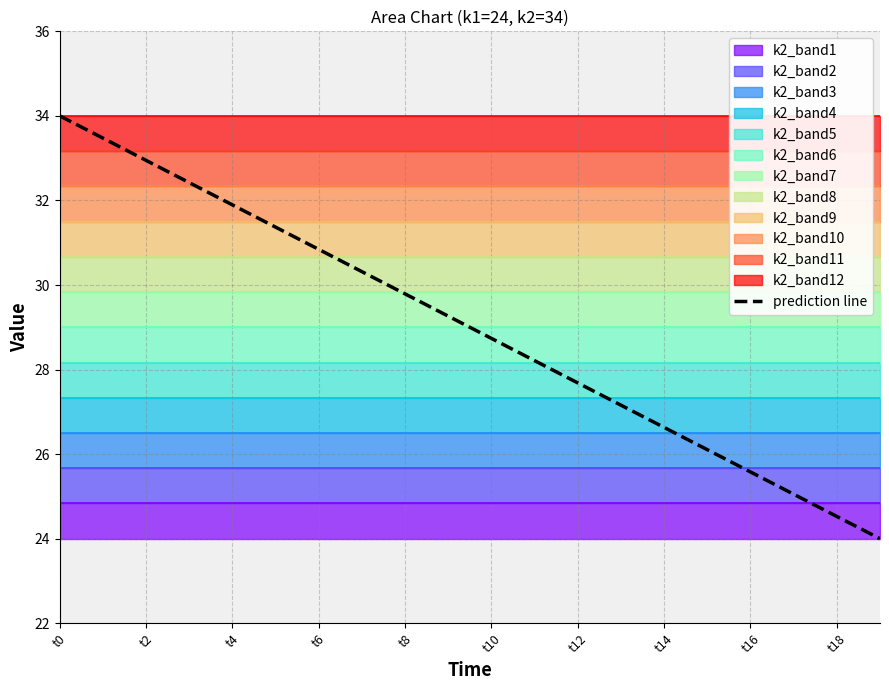

What is the smallest value displayed?

24.0